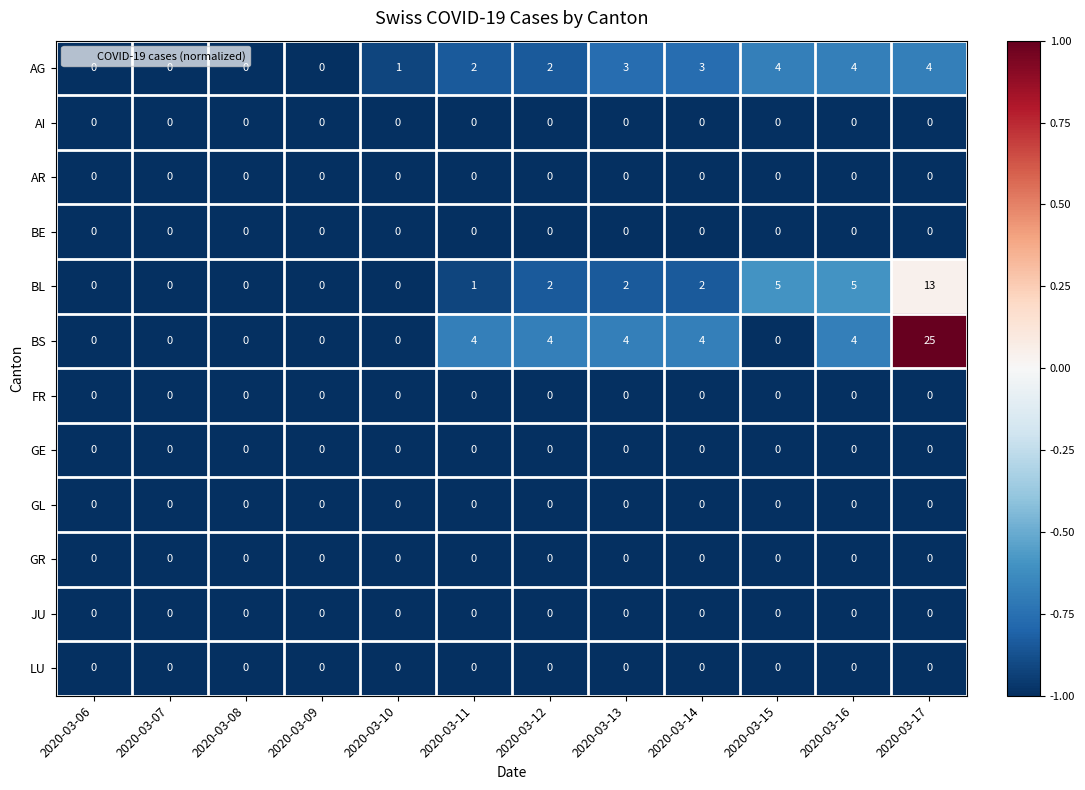

Which series has the largest total across all categories?

BS